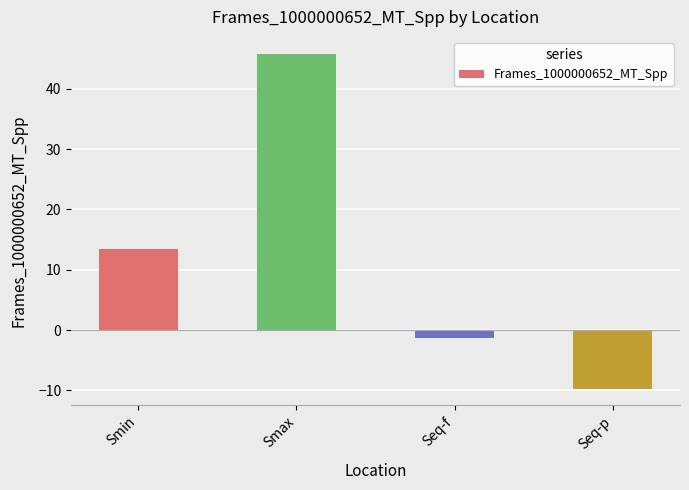

At which category does the chart reach its peak across all series?

Smax